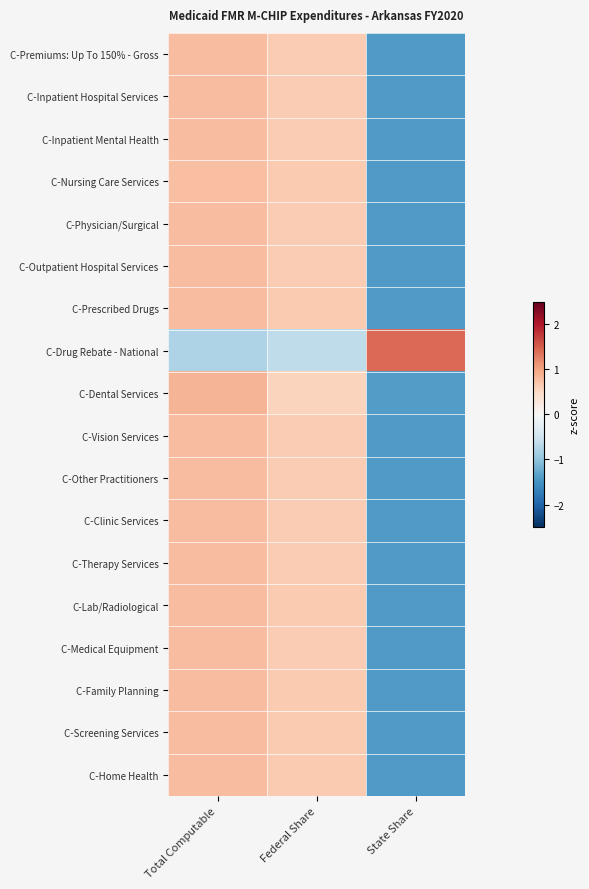

Rank the series at Total Computable from highest to lowest value.

C-Dental Services, C-Inpatient Hospital Services, C-Medical Equipment, C-Inpatient Mental Health, C-Vision Services, C-Physician/Surgical, C-Premiums: Up To 150% - Gross, C-Outpatient Hospital Services, C-Therapy Services, C-Clinic Services, C-Other Practitioners, C-Lab/Radiological, C-Screening Services, C-Family Planning, C-Prescribed Drugs, C-Home Health, C-Nursing Care Services, C-Drug Rebate - National